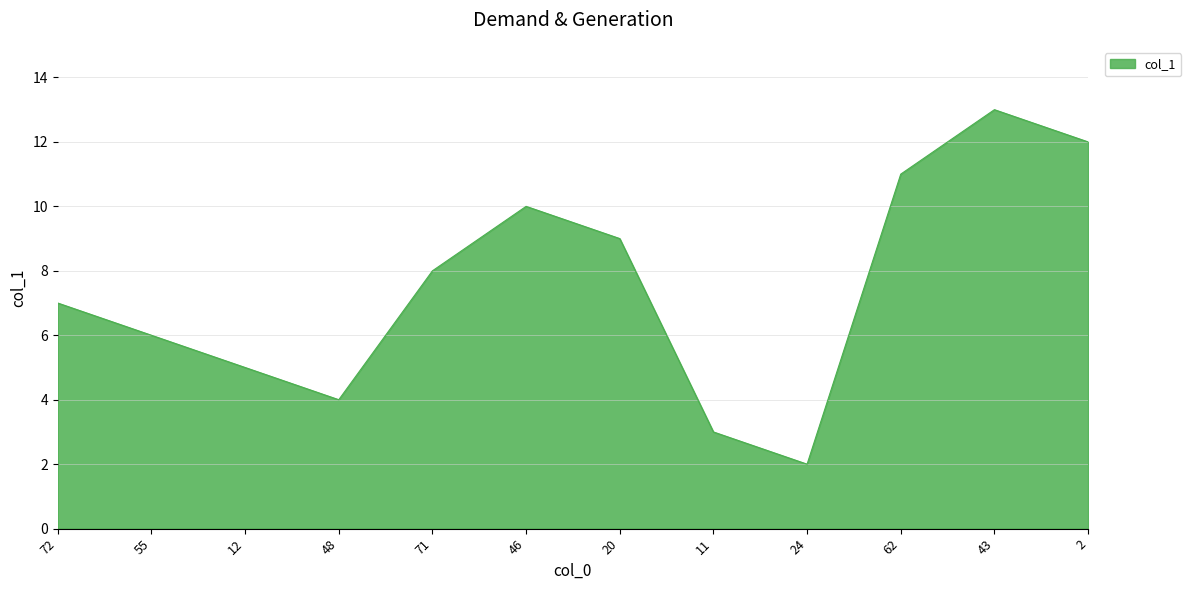

Reading left to right, list all the values displayed in this chart.

7	6	5	4	8	10	9	3	2	11	13	12